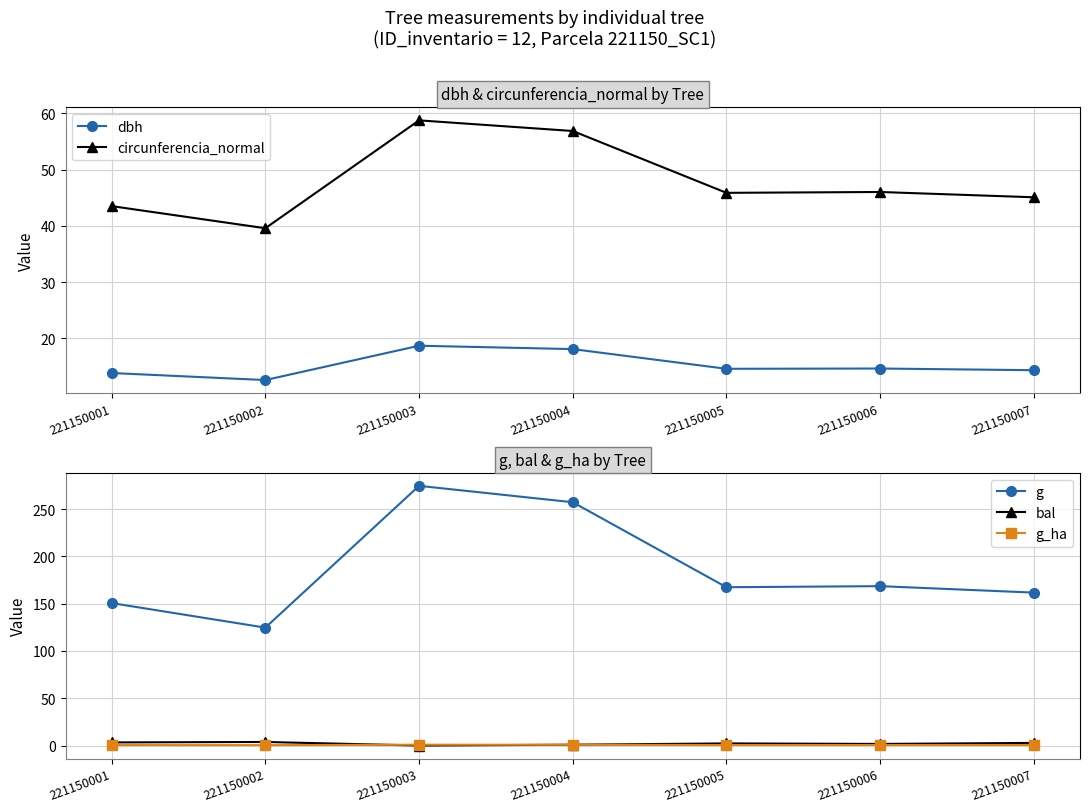

At which category does dbh reach its first local valley?

221150002